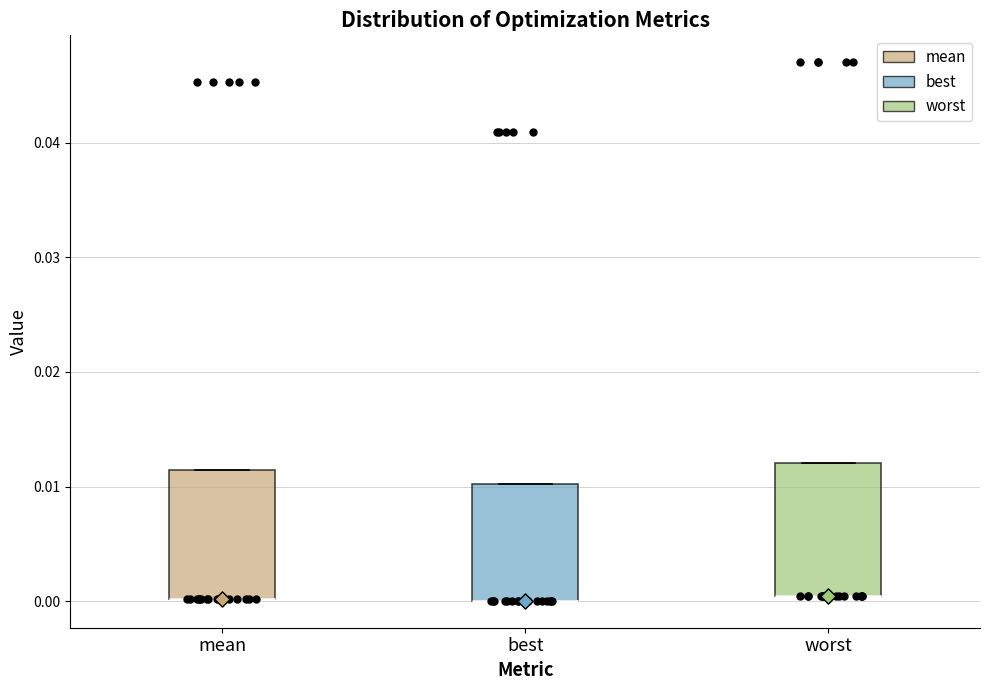

Where is the lower edge of the box for mean on the y-axis? The values are not printed on the chart, so give them approximately, as read against the axis.

0.000